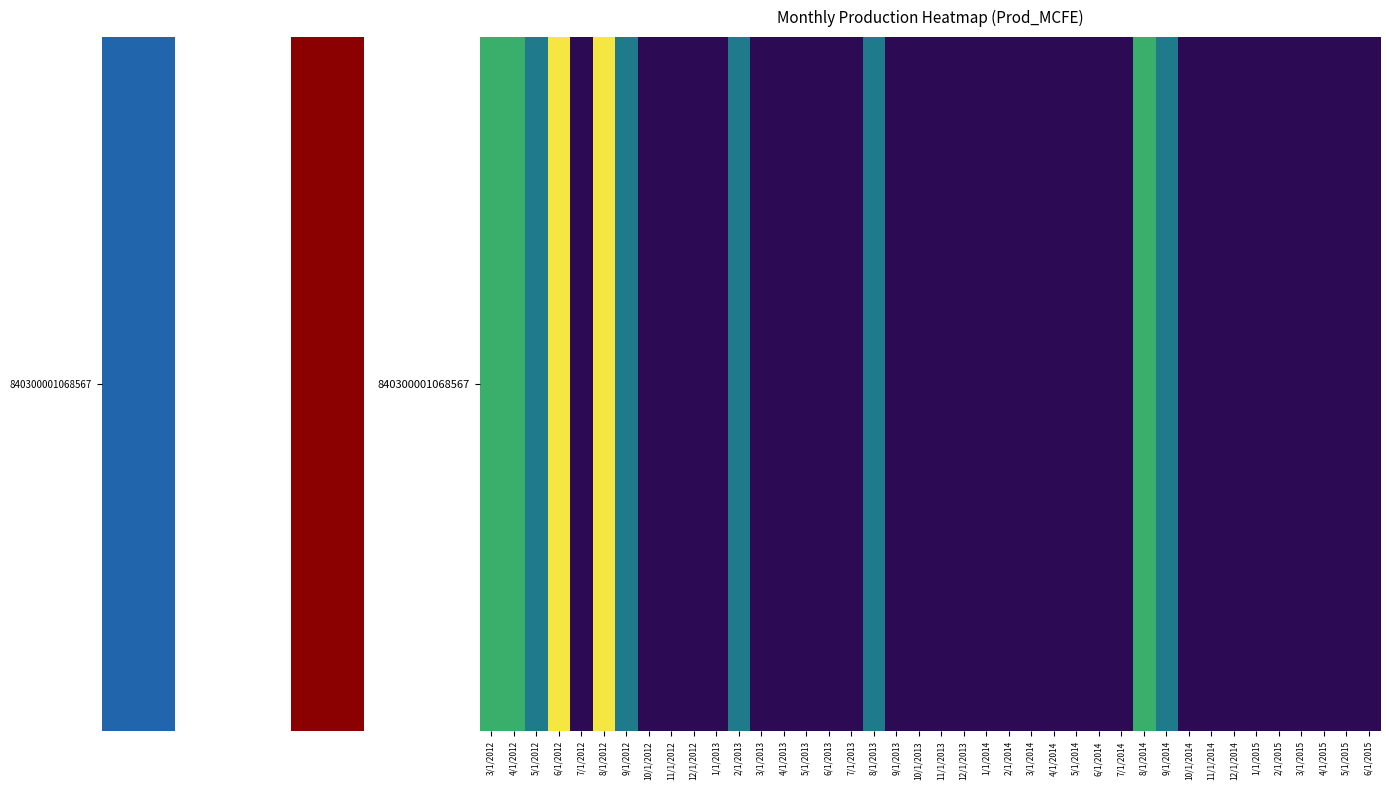

List the labels in order of value, largest first.

6/1/2012, 8/1/2012, 3/1/2012, 4/1/2012, 8/1/2014, 5/1/2012, 9/1/2012, 2/1/2013, 8/1/2013, 9/1/2014, 7/1/2012, 10/1/2012, 11/1/2012, 12/1/2012, 1/1/2013, 3/1/2013, 4/1/2013, 5/1/2013, 6/1/2013, 7/1/2013, 9/1/2013, 10/1/2013, 11/1/2013, 12/1/2013, 1/1/2014, 2/1/2014, 3/1/2014, 4/1/2014, 5/1/2014, 6/1/2014, 7/1/2014, 10/1/2014, 11/1/2014, 12/1/2014, 1/1/2015, 2/1/2015, 3/1/2015, 4/1/2015, 5/1/2015, 6/1/2015